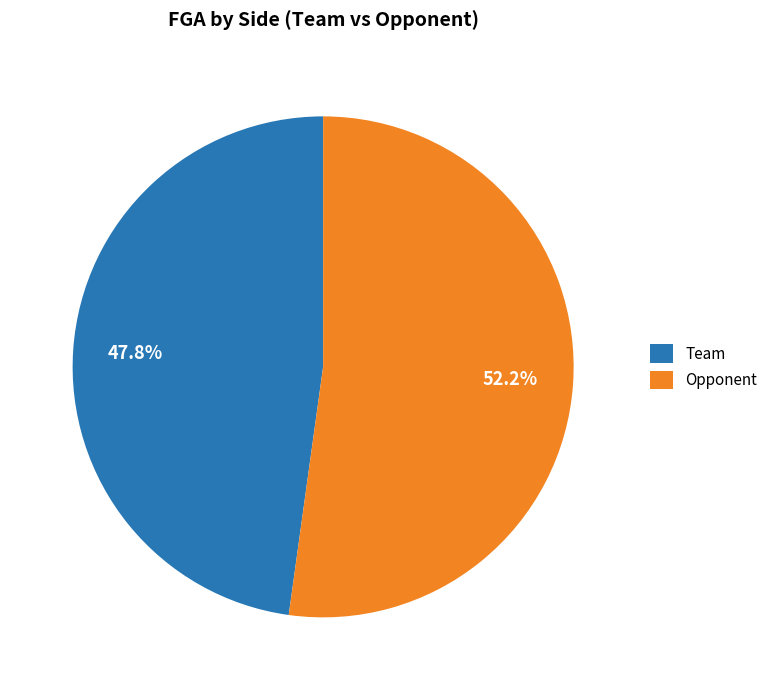

Is there a majority slice in this chart?

Yes